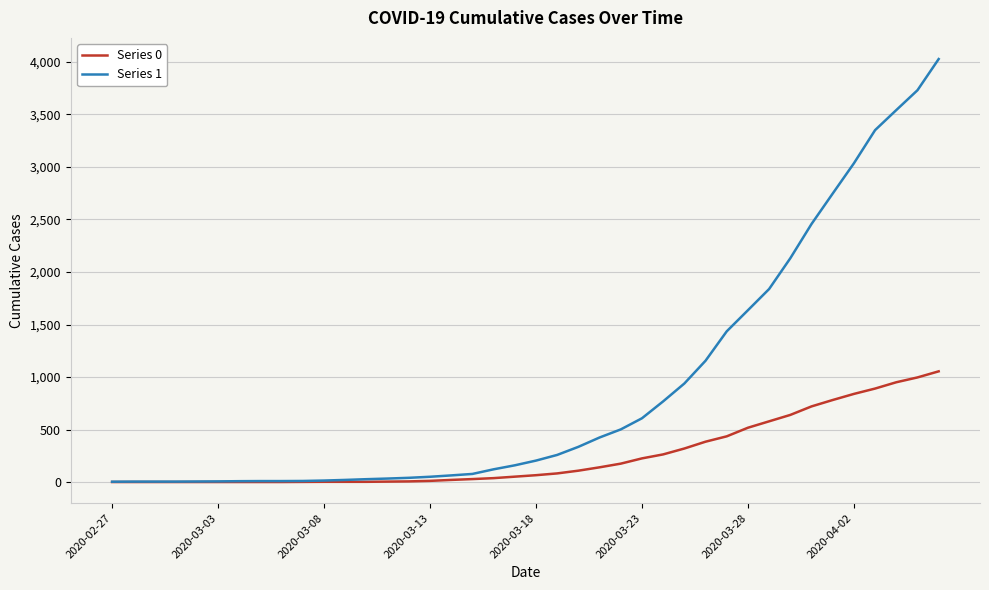

Which series has the largest range (max minus min)?

Series 1